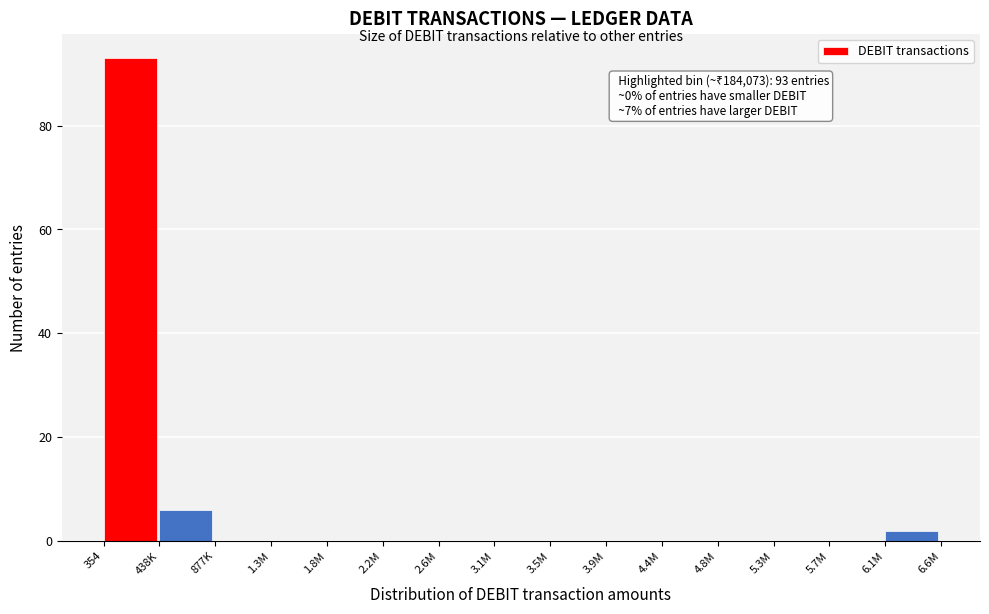

Reading right to left, extract all data points from this chart.

6.1M=2	5.7M=0	5.3M=0	4.8M=0	4.4M=0	3.9M=0	3.5M=0	3.1M=0	2.6M=0	2.2M=0	1.8M=0	1.3M=0	877K=0	438K=6	354=93